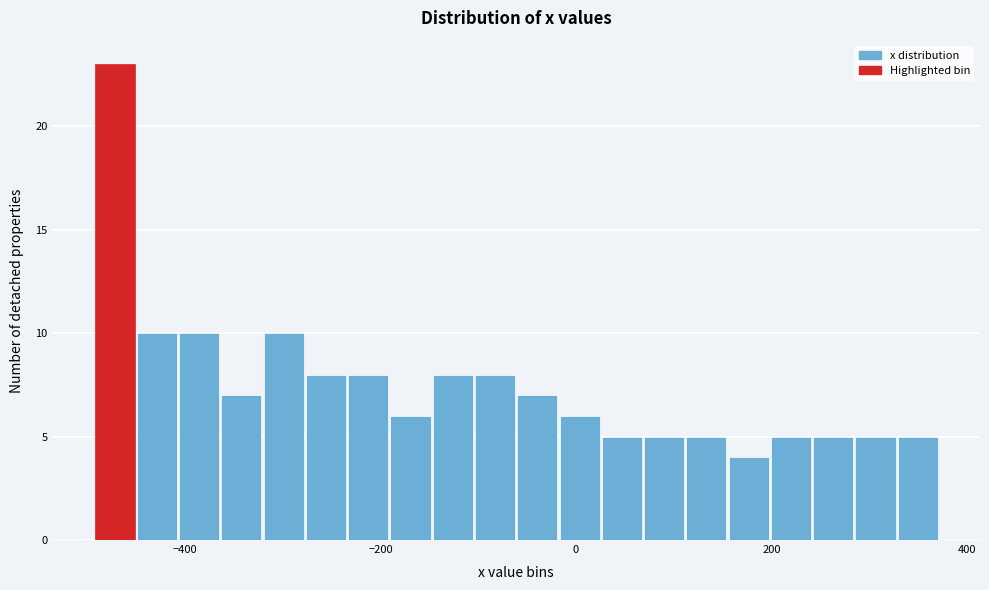

Read against the x-axis, roughly where is the centre of the tallest bar?

-480